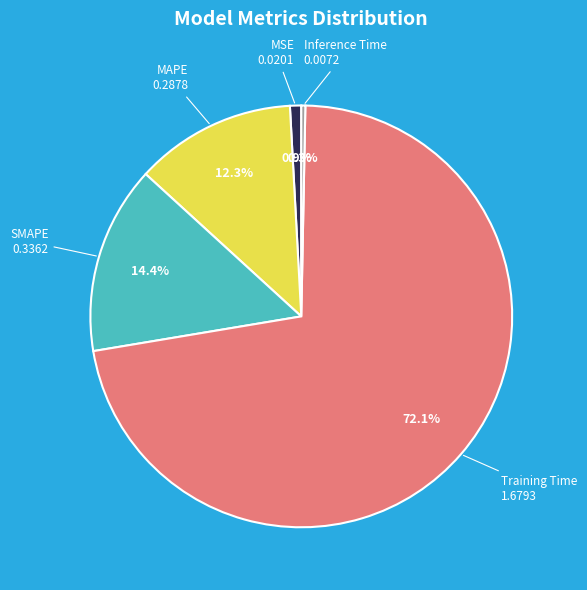

Rank the categories by value from highest to lowest.

Training Time, SMAPE, MAPE, MSE, Inference Time